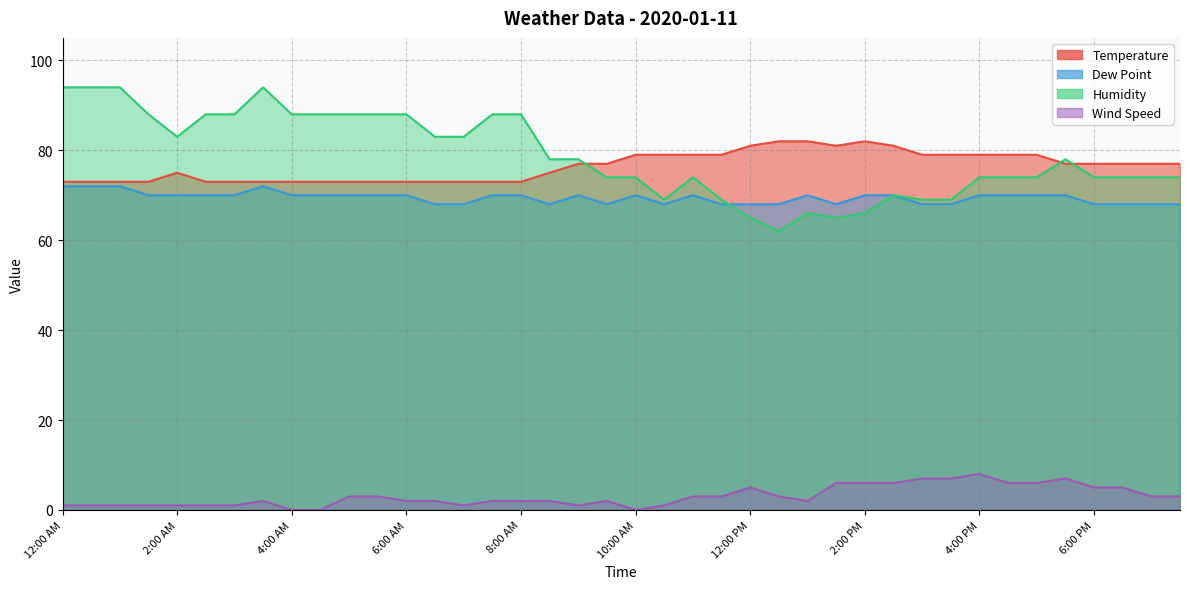

At which label is Wind Speed closest to 4?

5:00 AM